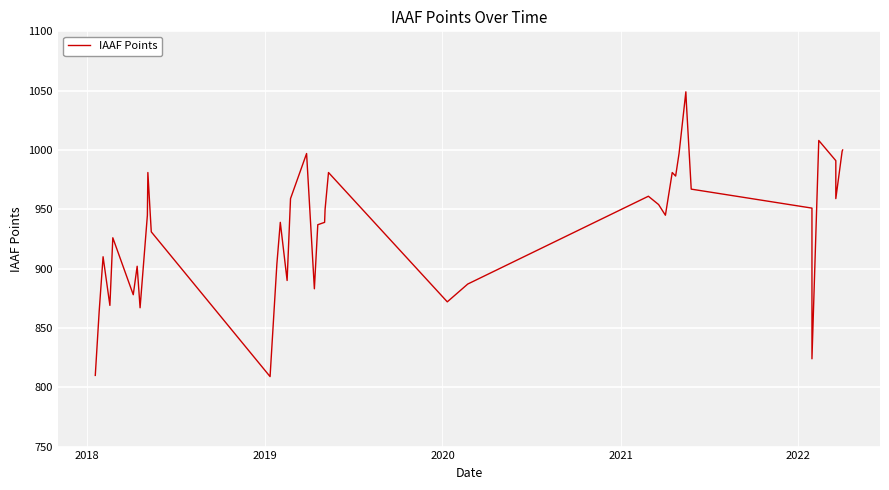

How many points are higher than both their immediate neighbors (excluding endpoints)?

11